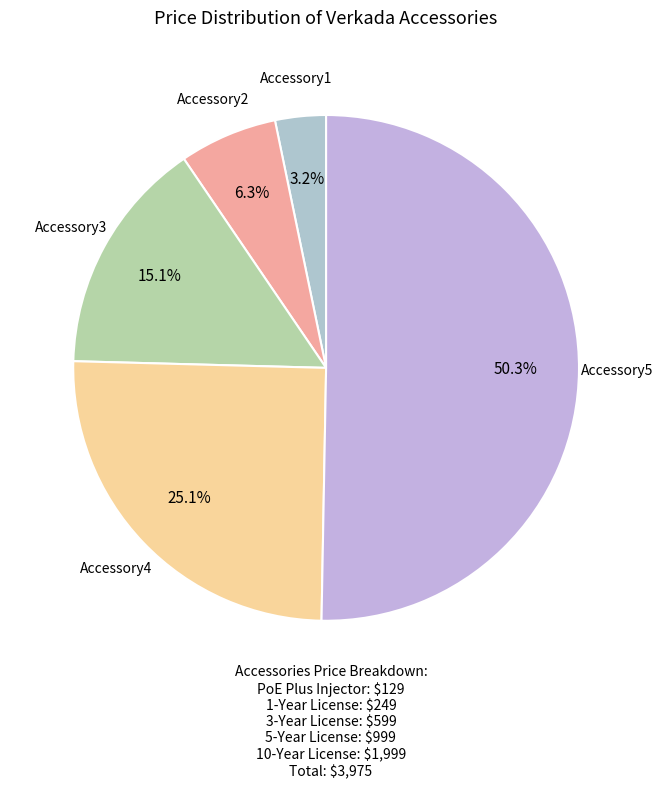

Which category has the biggest portion of the pie?

Accessory5